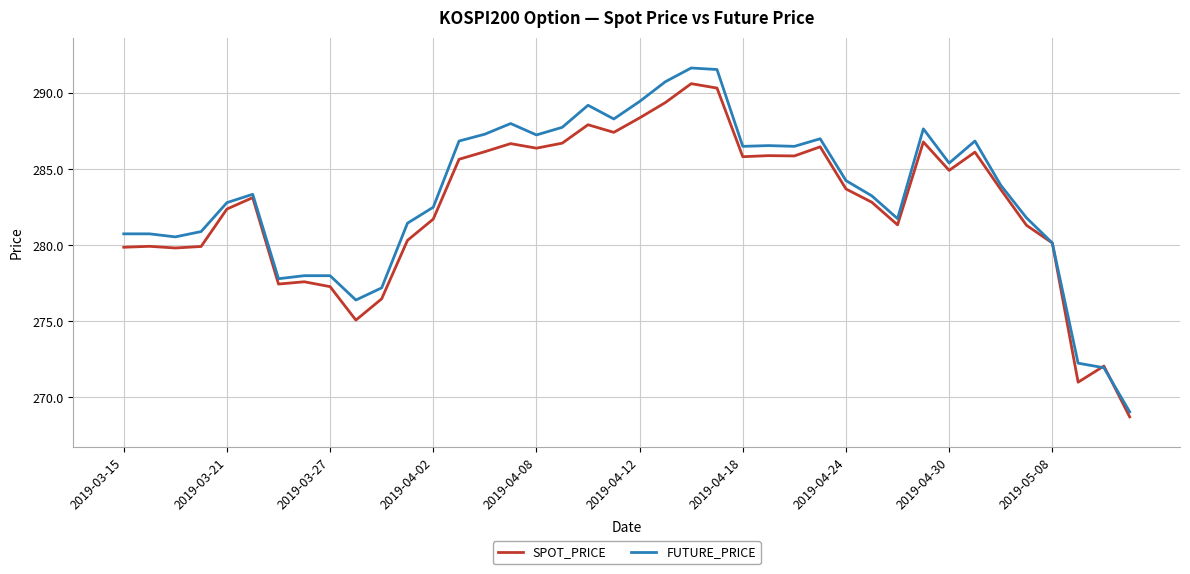

What is the smallest value displayed?

268.7